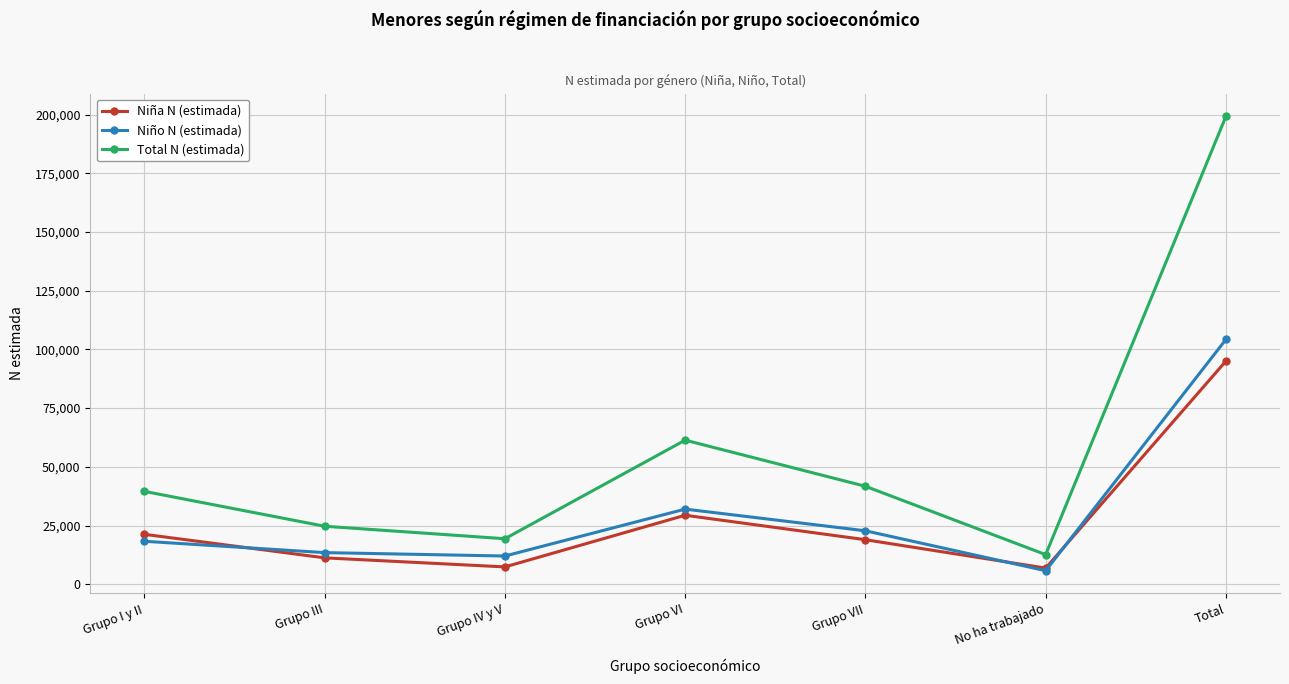

True or false: Niño N (estimada) and Niña N (estimada) cross at least once.

True